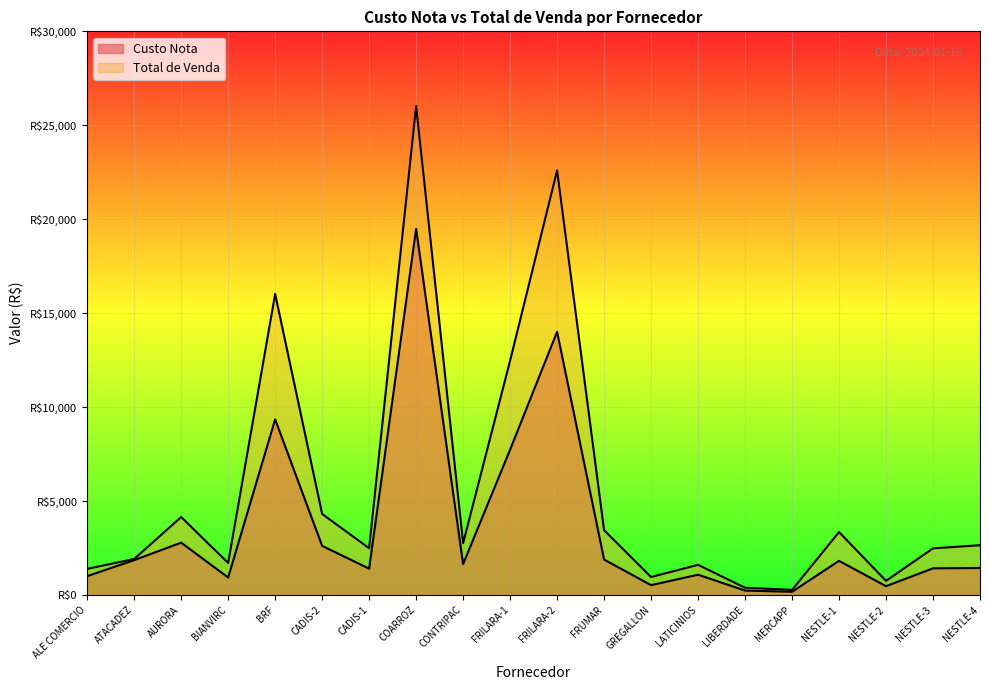

How many lines are shown in the chart?

2